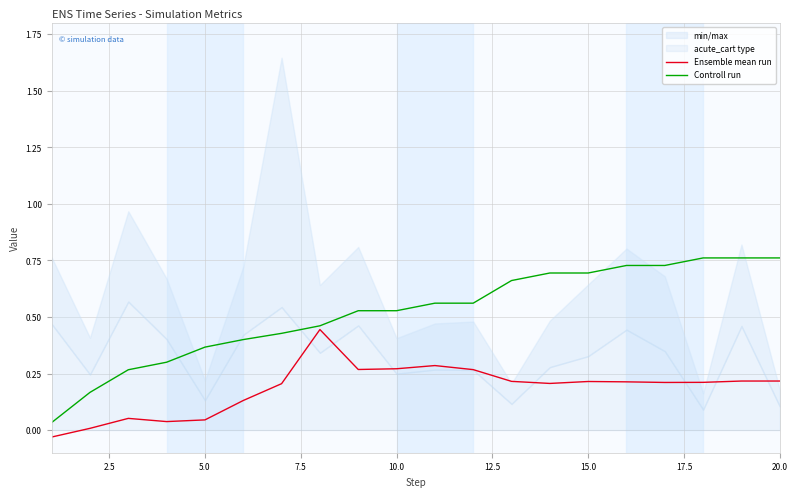

Which series has the largest total across all categories?

Controll run